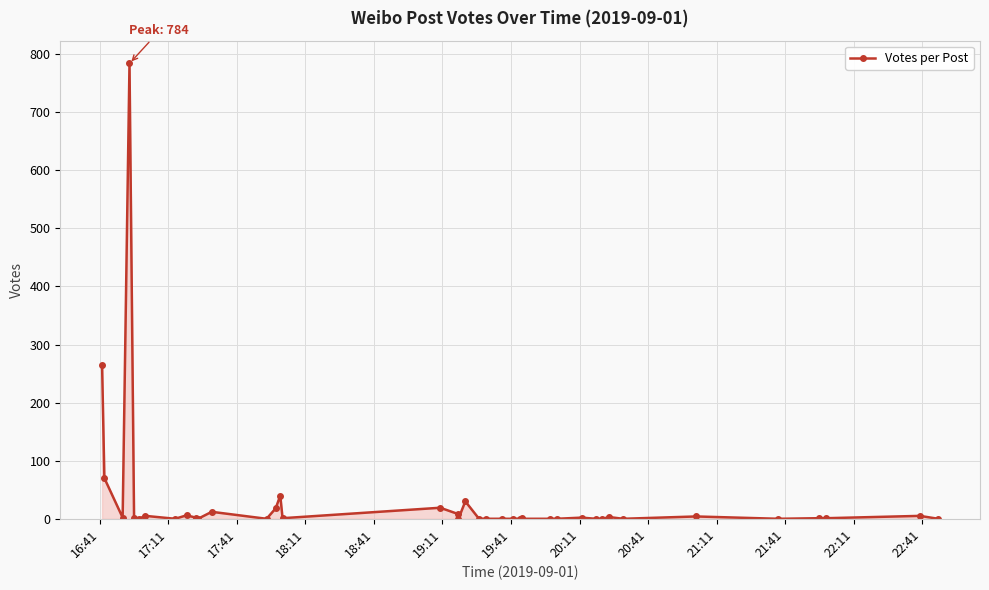

Reading right to left, what are all the values shown in this chart?

0	5	1	1	0	4	0	3	0	0	2	0	0	0	1	0	0	0	0	0	30	0	8	19	1	40	18	0	12	0	2	6	0	5	0	1	784	2	70	265